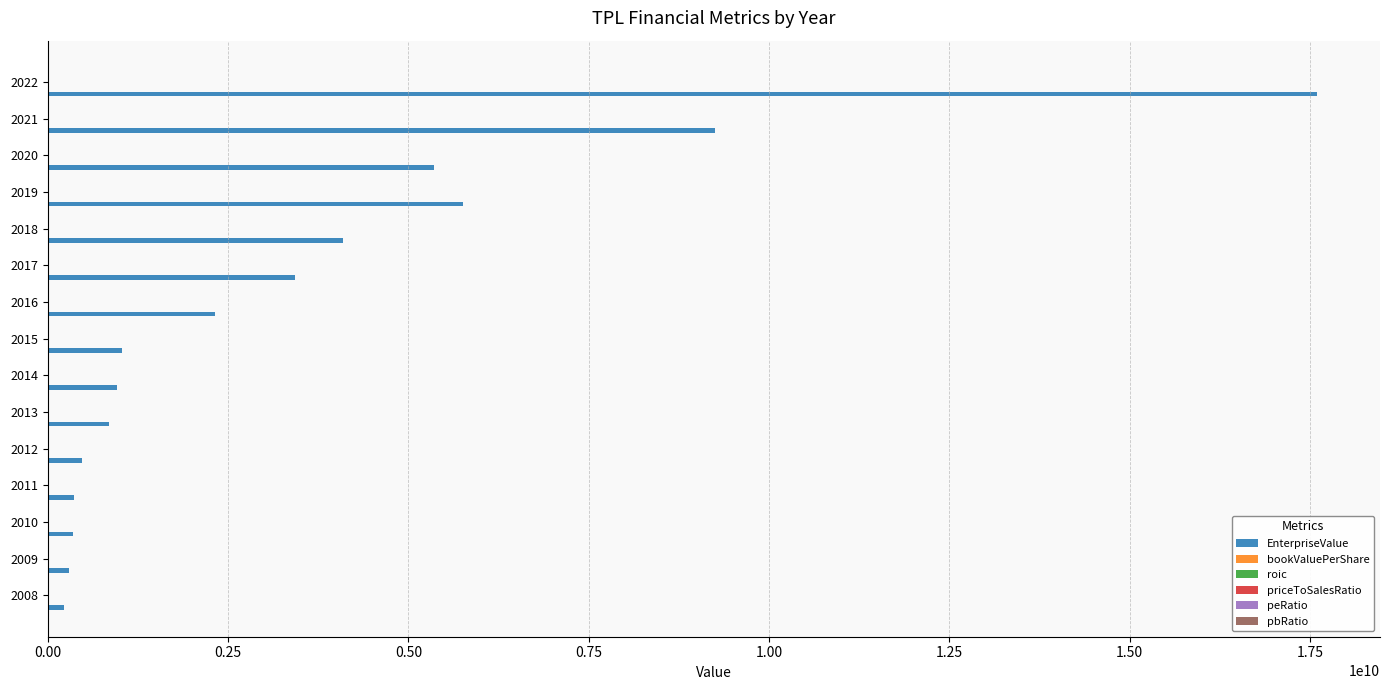

At which category is the sum across all series the highest?

2022